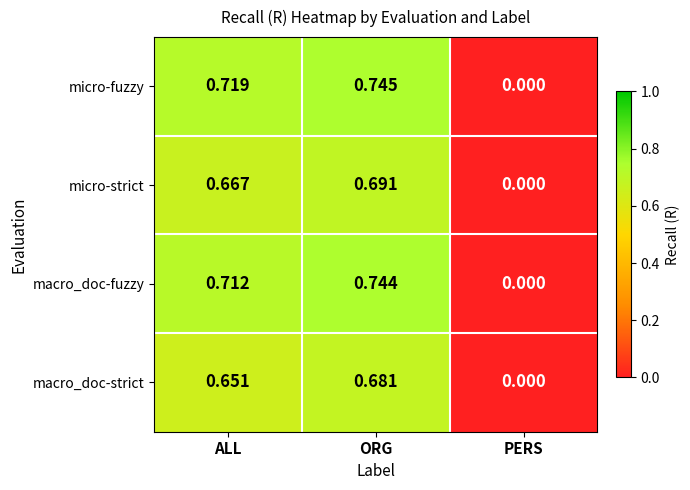

What is the difference between the highest and lowest values at ALL?

0.1